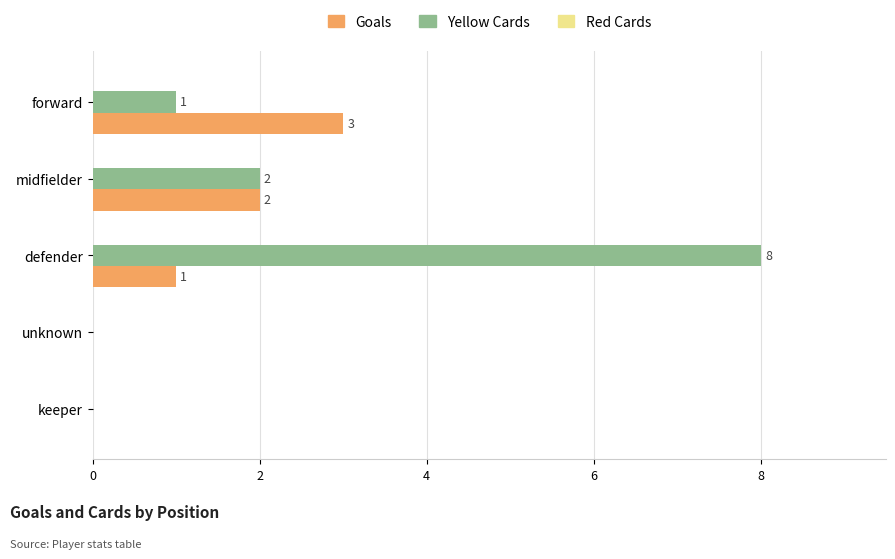

Which series has the largest range (max minus min)?

Yellow Cards